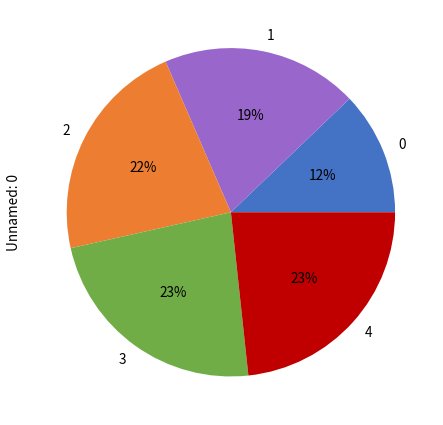

True or false: 2 accounts for 22% of the total.

True